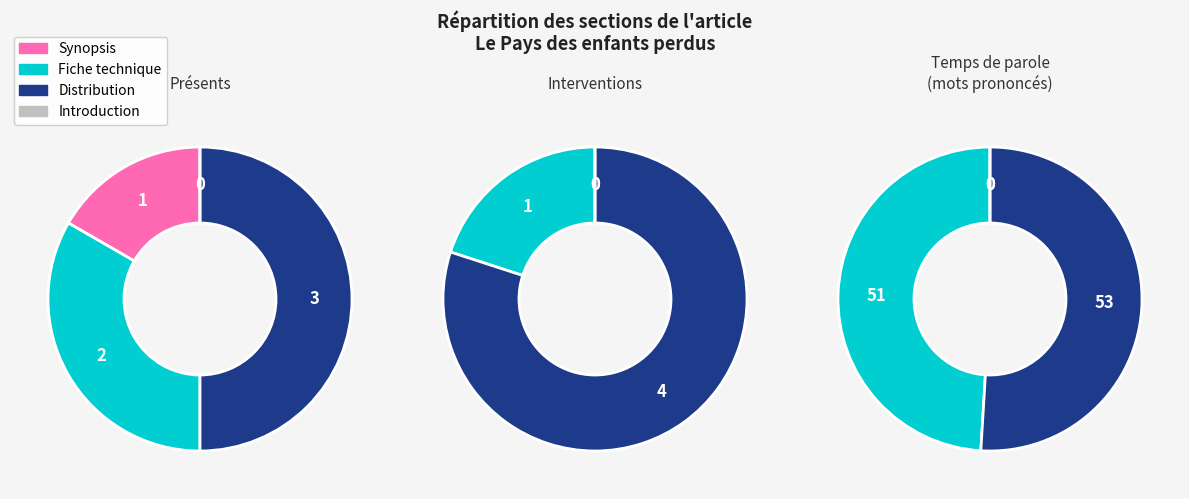

To the nearest percent, what is the difference between the largest and smallest slice percentages?

50%